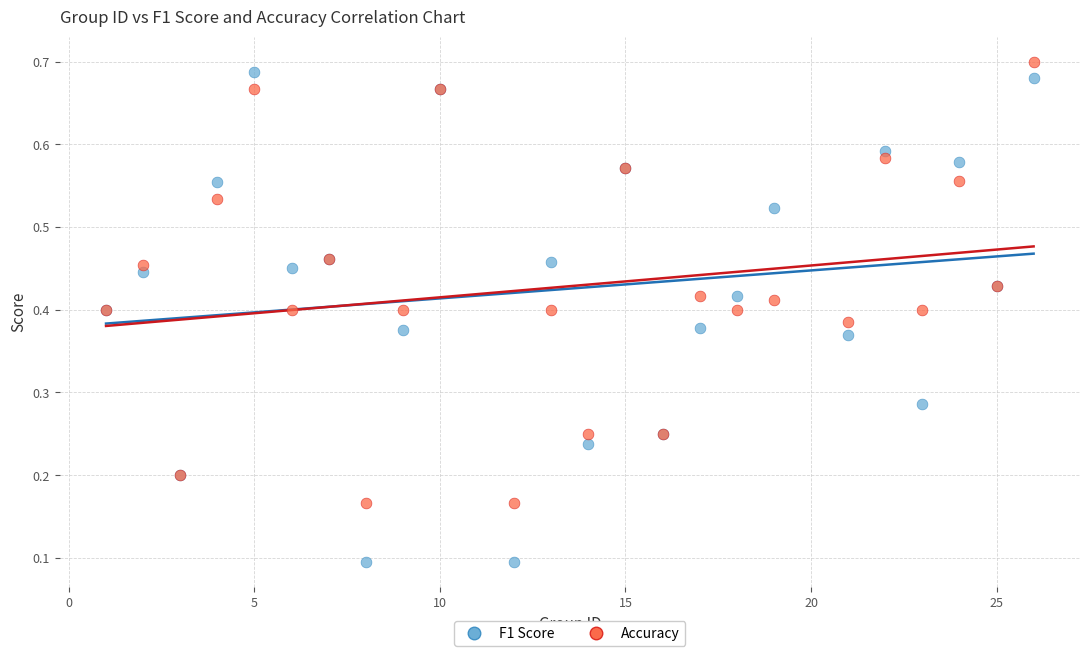

What is the X range (max minus min) for the scatter plot?

25.0